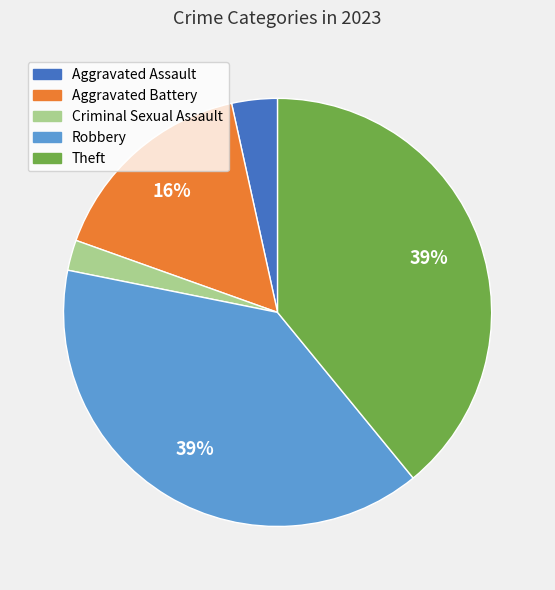

To the nearest percent, what is the difference between the largest and smallest slice percentages?

37%